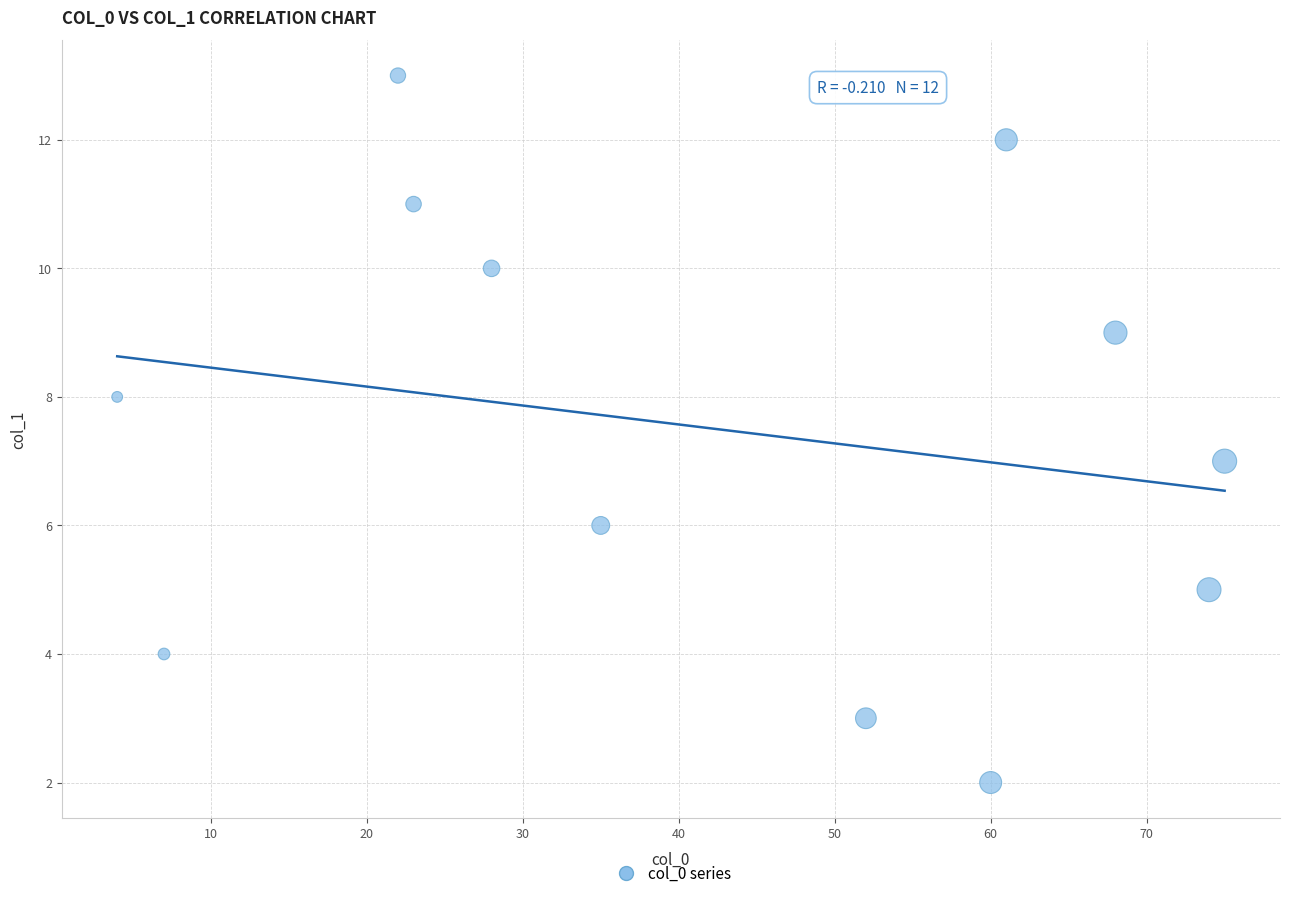

What is the range of Y values (max minus min)?

11.0